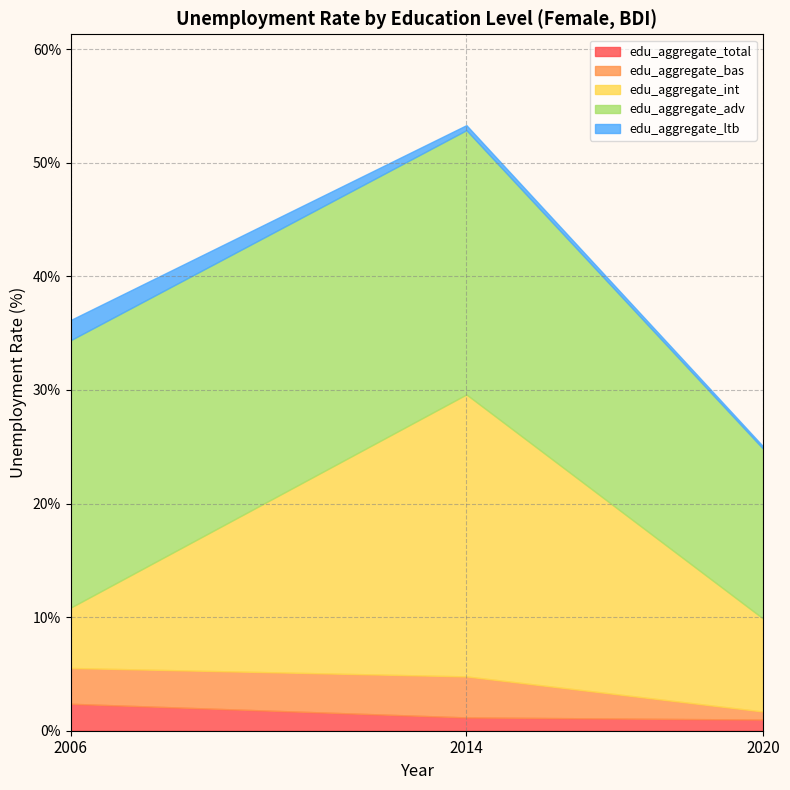

What is the value of the edu_aggregate_ltb point at the 1st from the left?

1.8